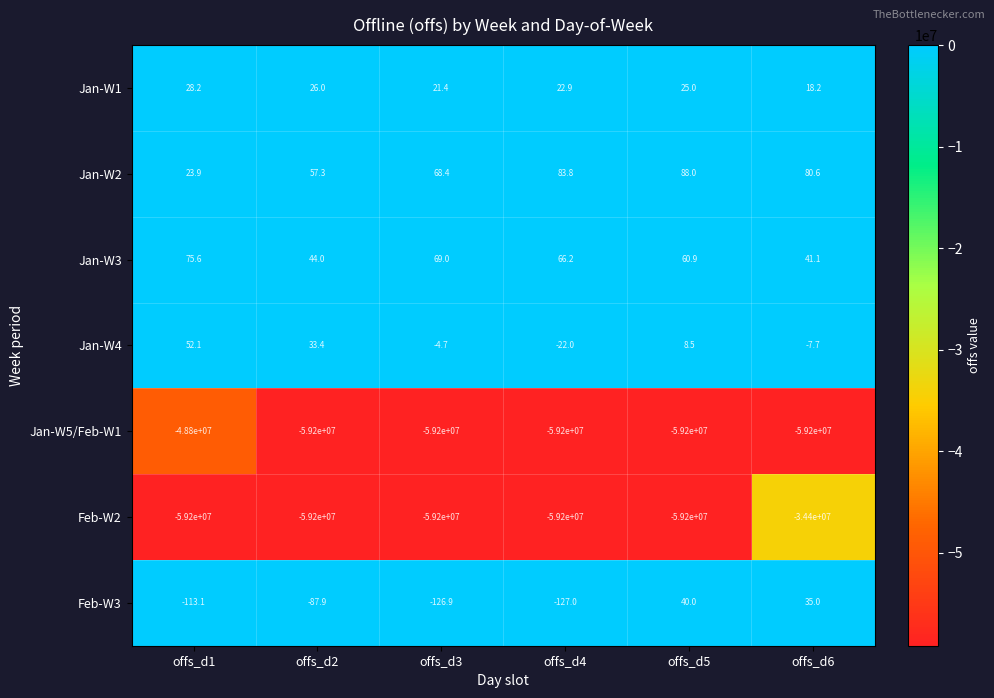

Is it true that Feb-W3 equals -113.1 at offs_d1?

True